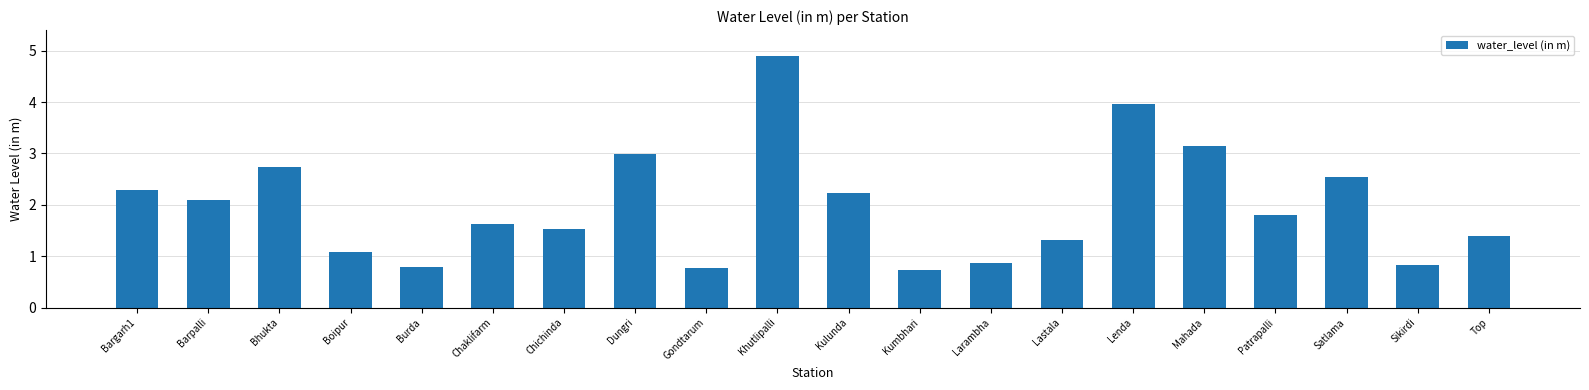

Approximately how many times larger is the value at Kumbhari compared to Chaklifarm?

0.5